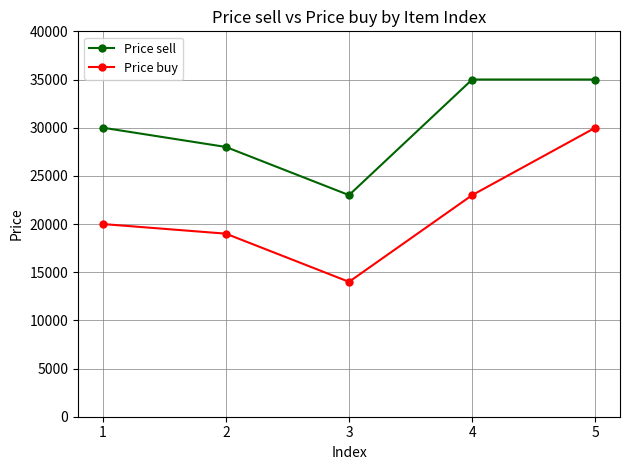

Between 4 and 5, which series saw the biggest shift?

Price buy